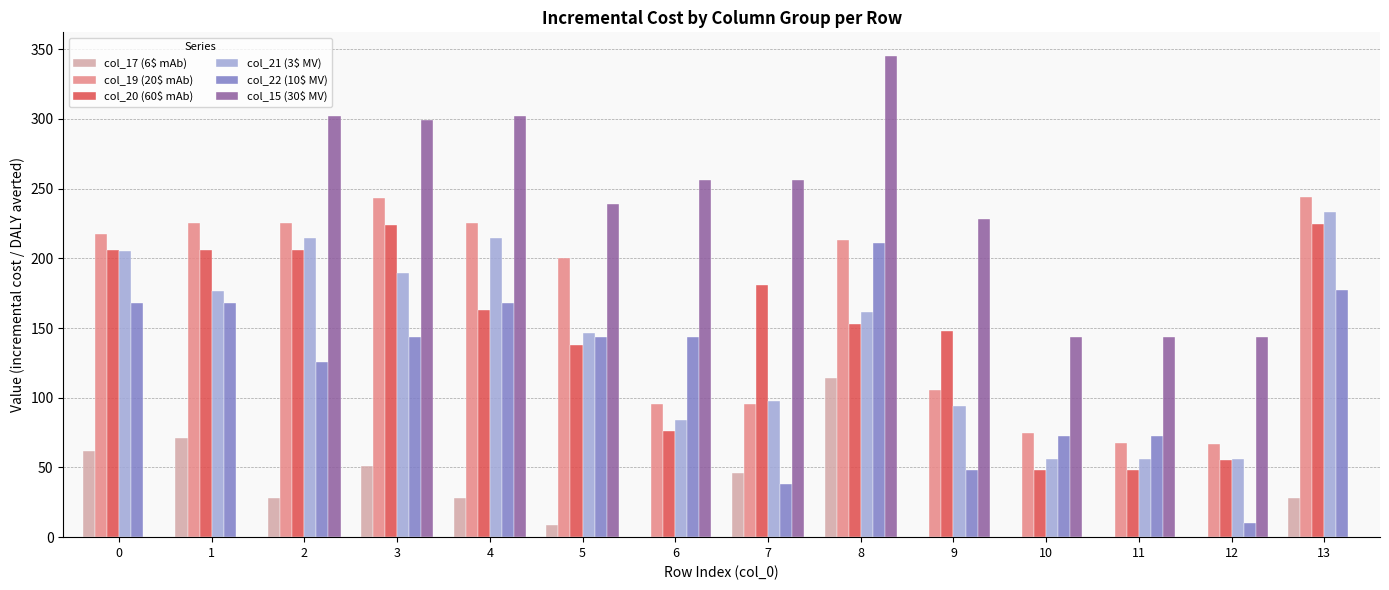

How many groups of bars are there?

14